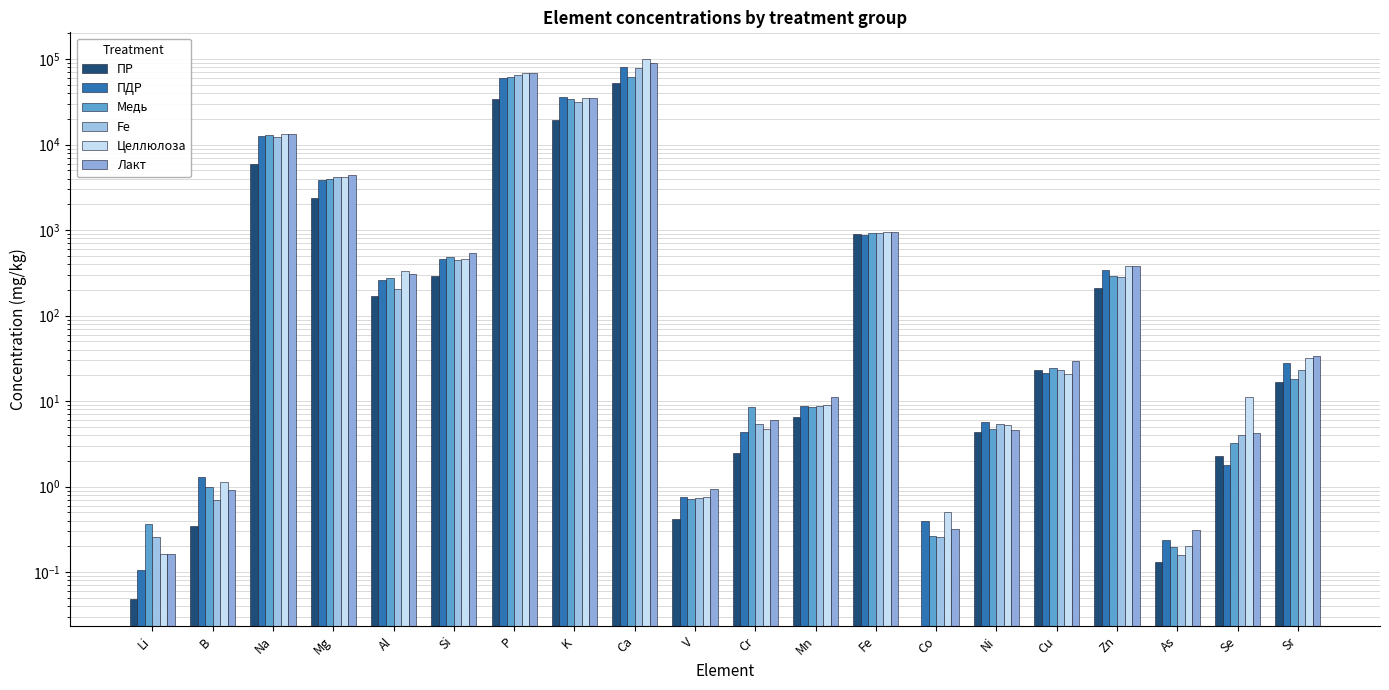

Which series has the widest spread of values?

Целлюлоза